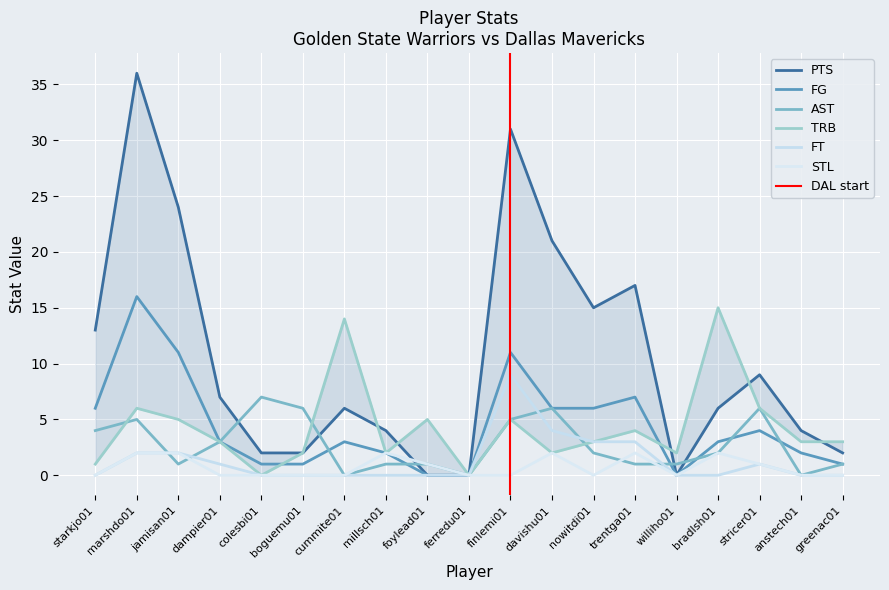

At which category does PTS reach its first local valley?

nowitdi01